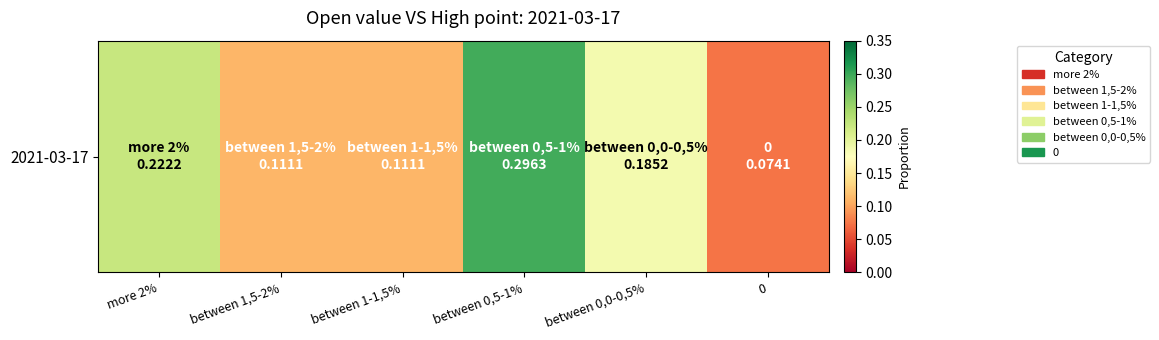

What is the greatest value displayed?

0.3